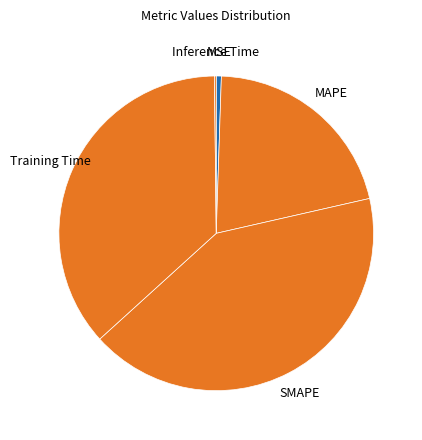

The Training Time slice represents 37% of the pie. True or false?

True